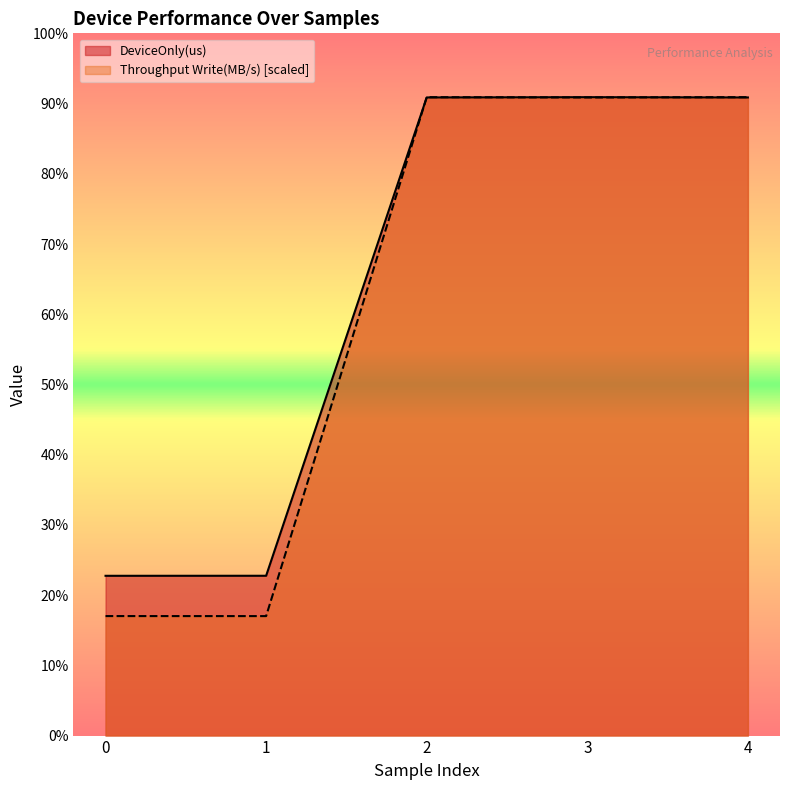

Where do Throughput Write(MB/s) and DeviceOnly(us) first cross each other?

1 and 2